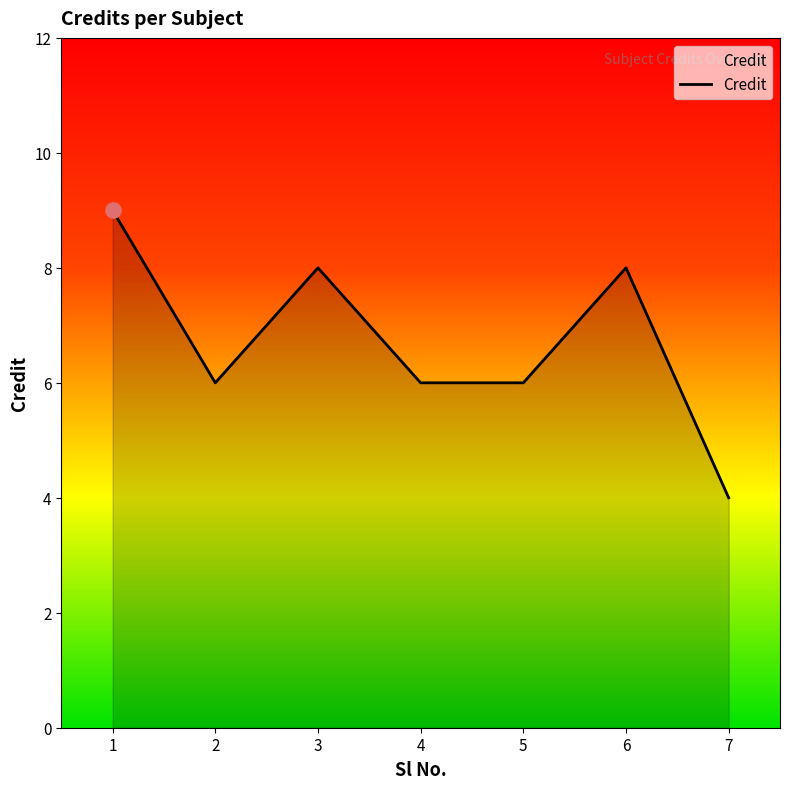

Between 4 and 6, which is larger?

6